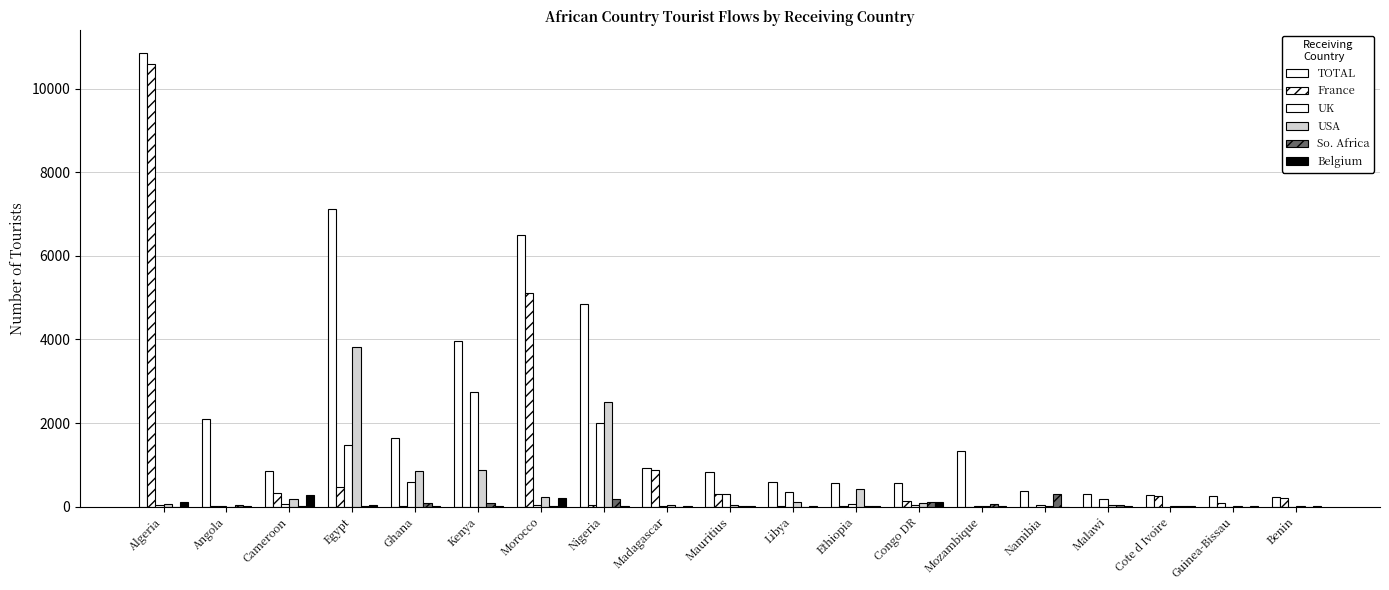

Are the bars horizontal?

No